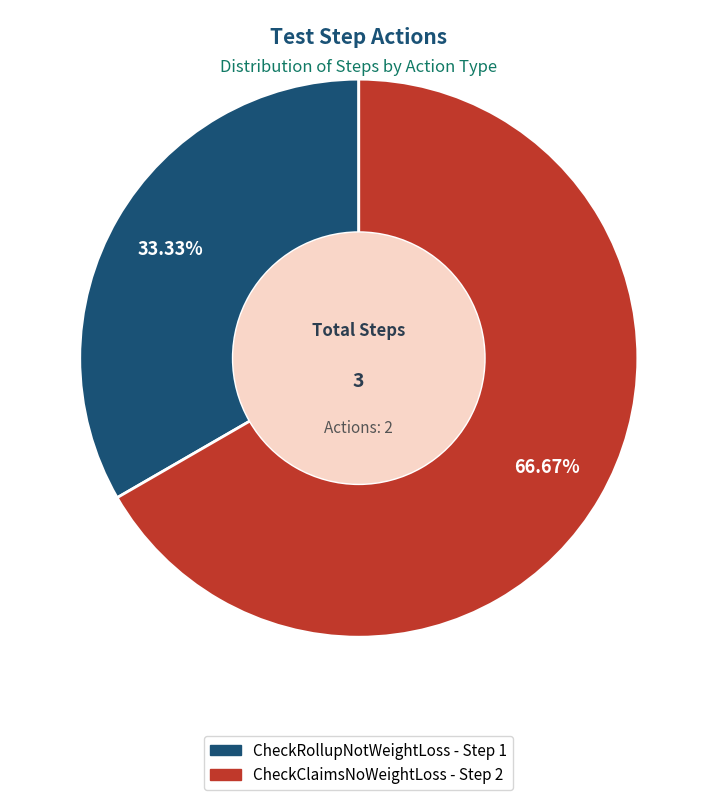

What percentage is the CheckRollupNotWeightLoss slice, to the nearest percent?

33%